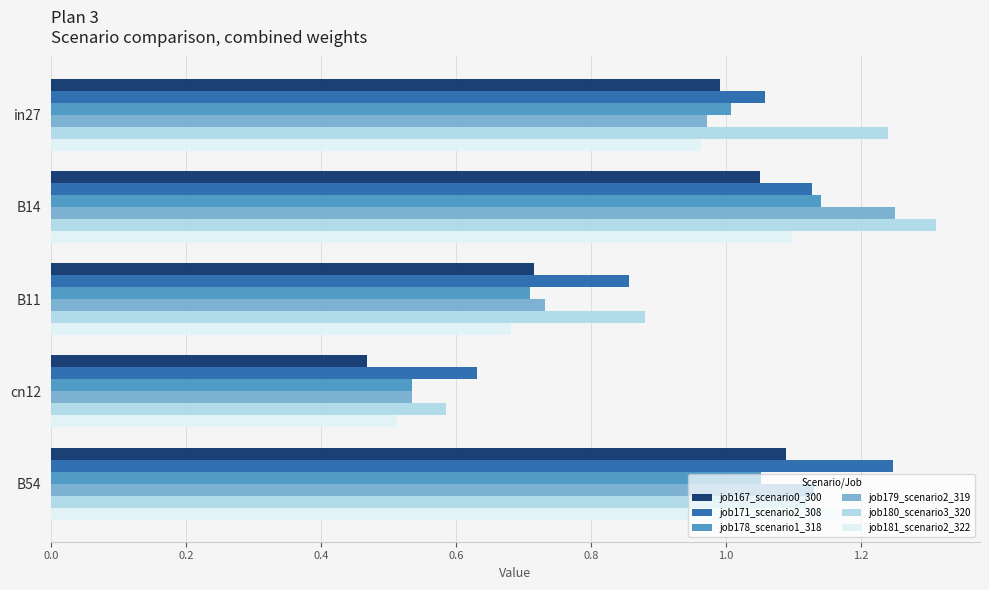

Is the value of job180_scenario3_320 at cn12 greater than the value of job167_scenario0_300 at B54?

No